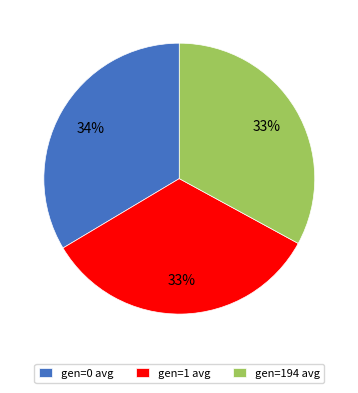

Approximately how many times larger is the value at gen=1 avg compared to gen=194 avg?

1.0